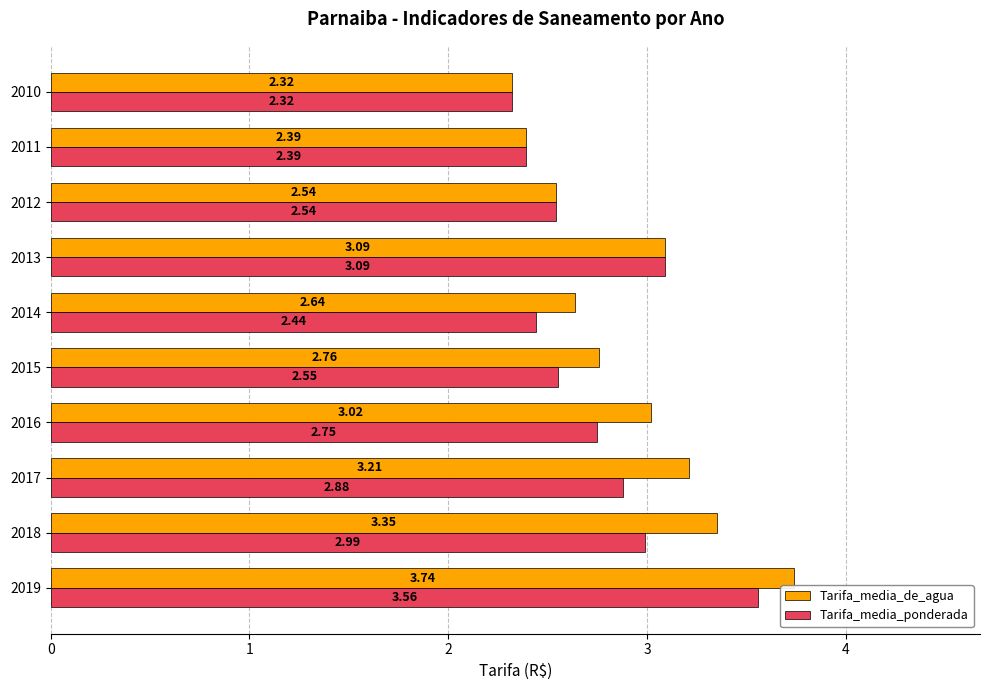

List the series in order of their peak value, lowest first.

Tarifa_media_ponderada, Tarifa_media_de_agua